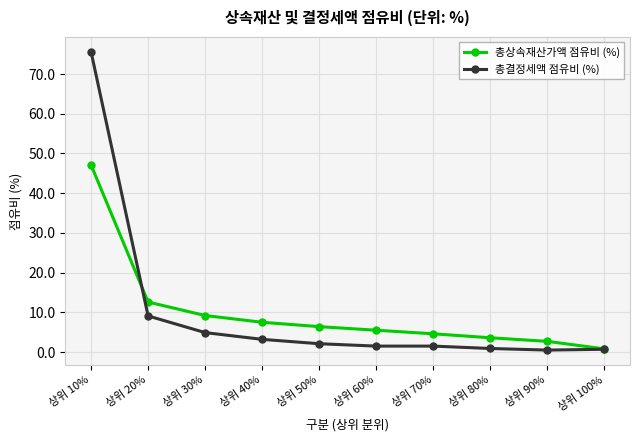

Is it true that 총결정세액 점유비 (%) equals 1.5 at 상위 60%?

True